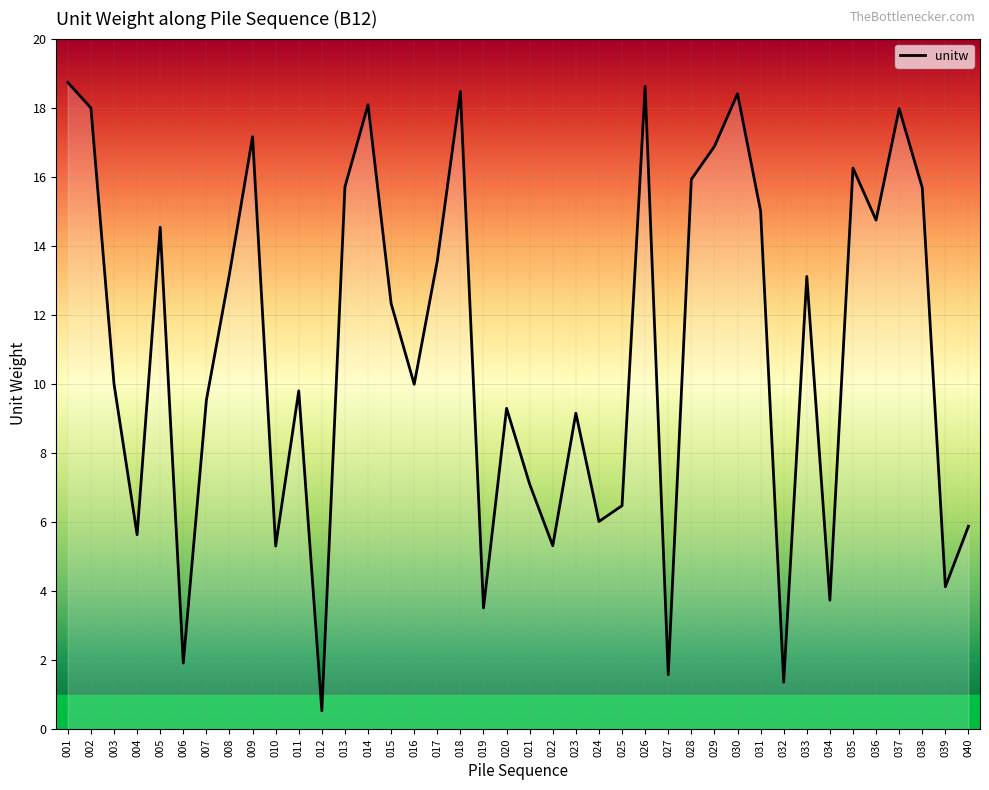

Where does the data first go above 12?

001